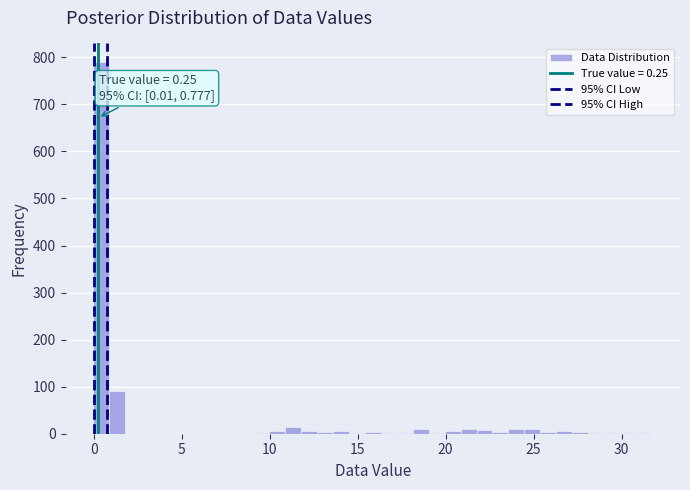

Around what value on the x-axis is the tallest bar? Give the approximate position of its centre, as read against the axis.

0.5